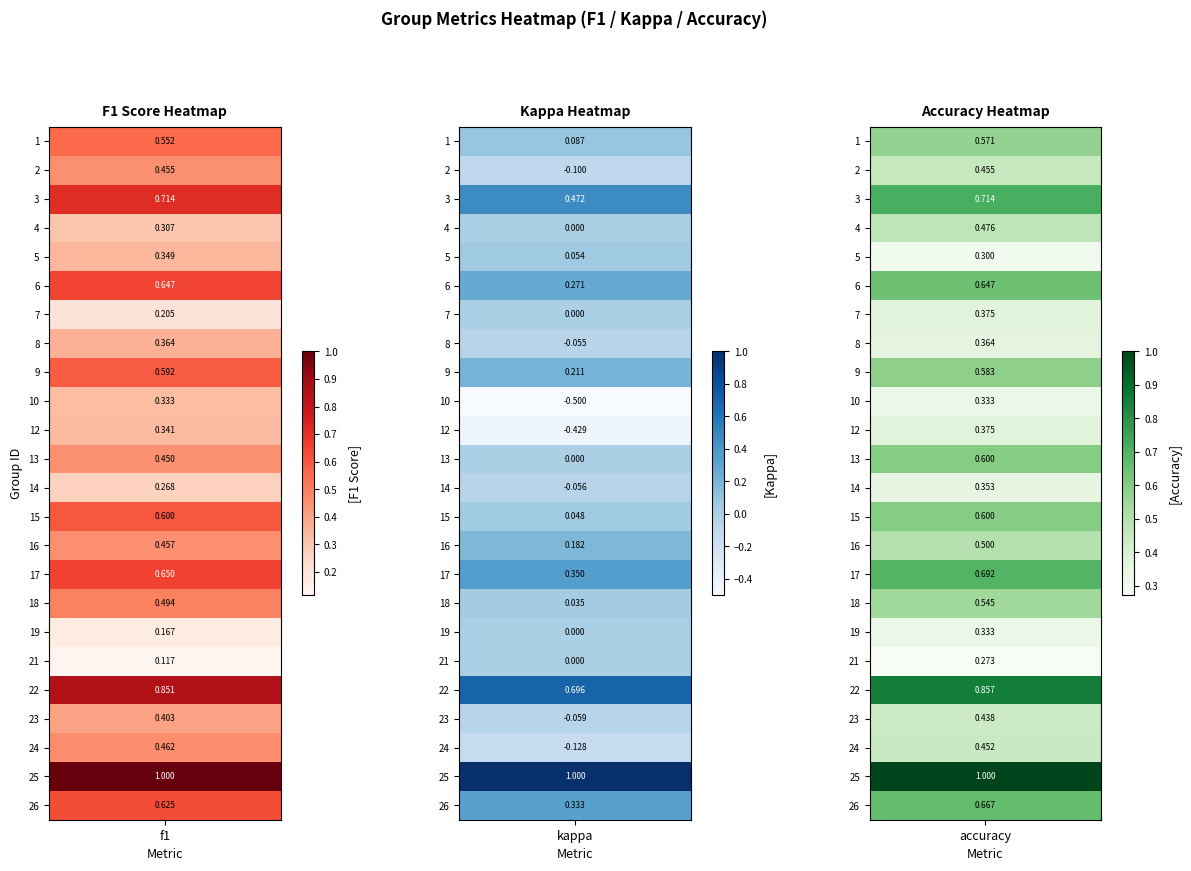

The value of 12 at accuracy is 0.4. True or false?

True